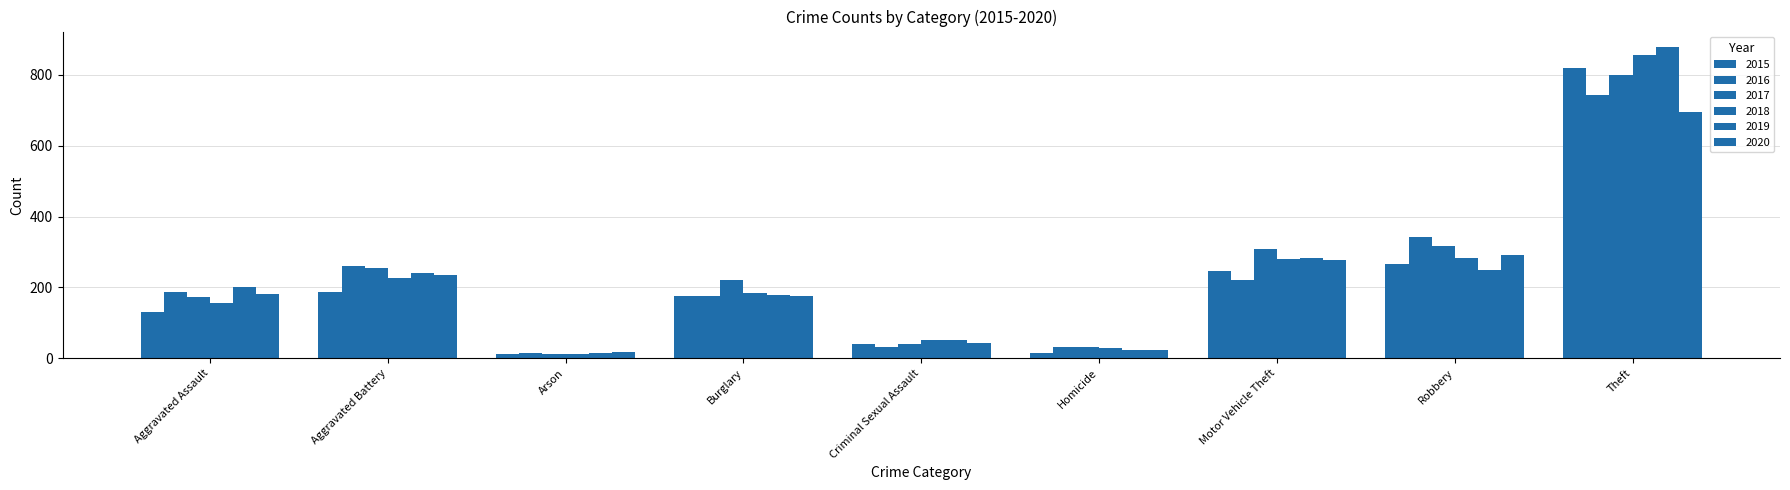

True or false: 2017 has a value of 422 at Robbery.

False